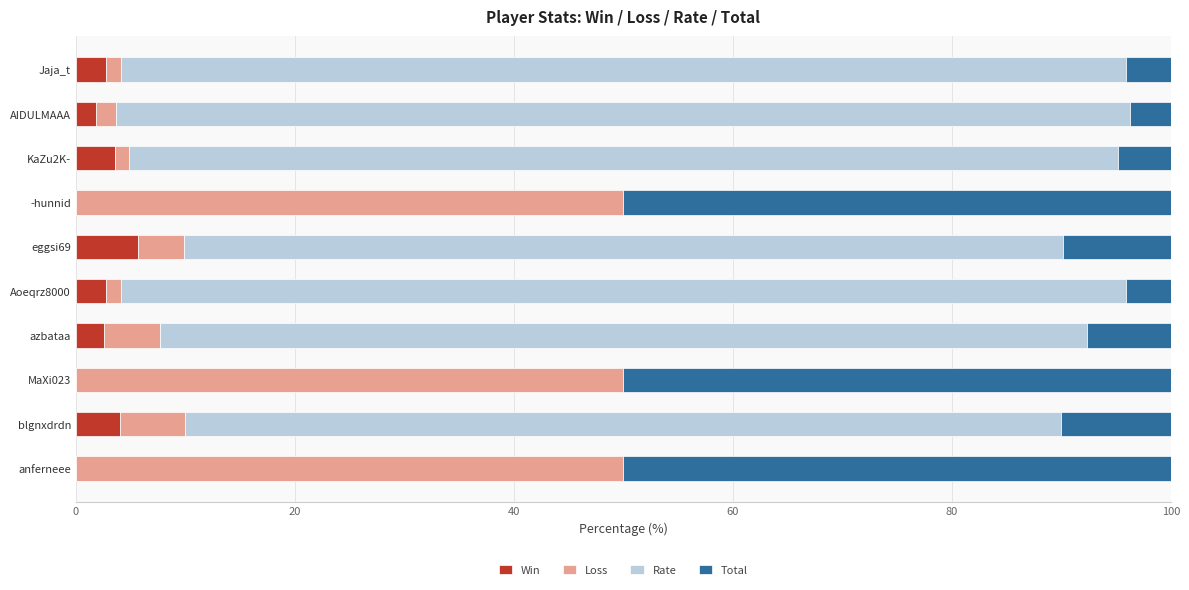

What is the total value across all series at -hunnid?

100.0